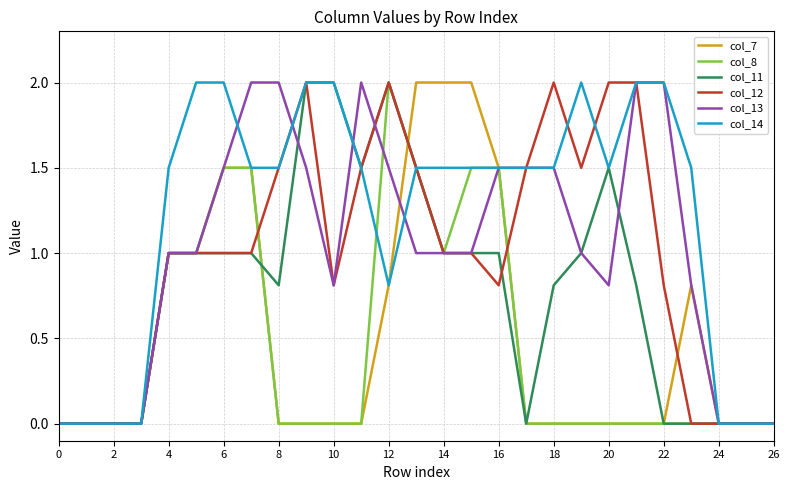

What is the average value of the col_11 series?

0.8